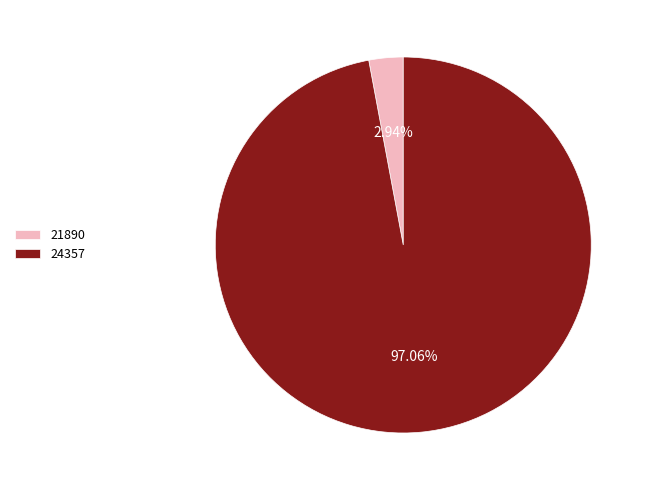

To the nearest percent, what is the difference between the largest and smallest slice percentages?

94%